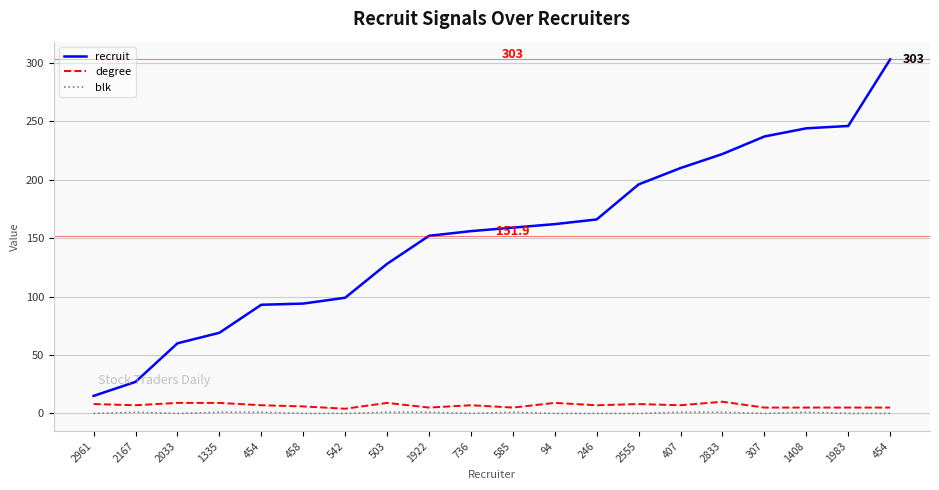

What is the spread (max minus min) of values at 2555?

196